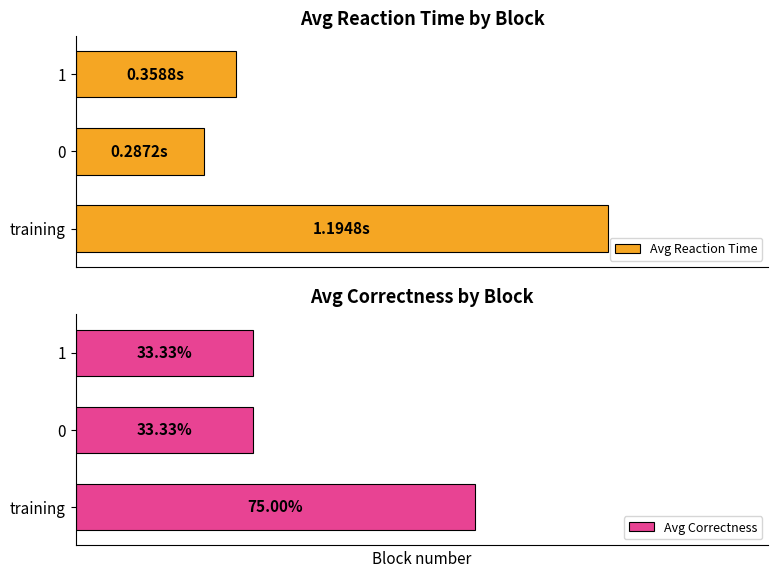

Rank the series at 0 from highest to lowest value.

Avg Correctness, Avg Reaction Time